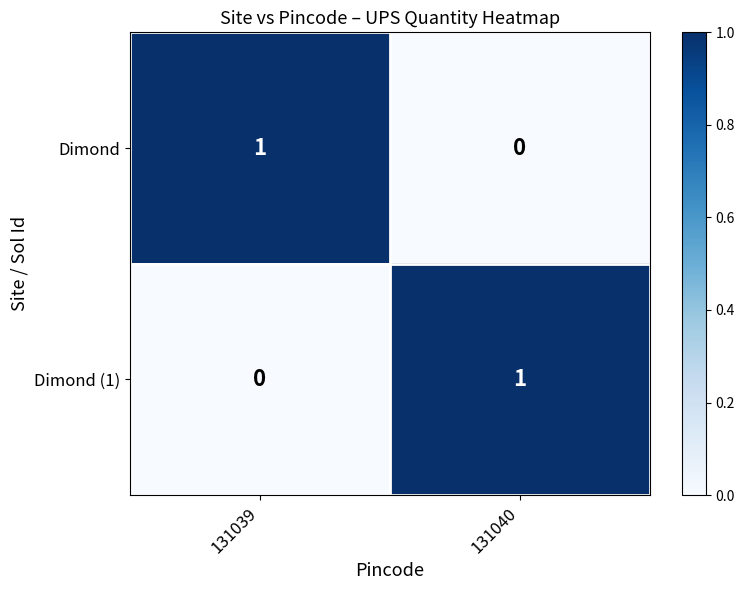

What is the total value across all series at 131040?

1